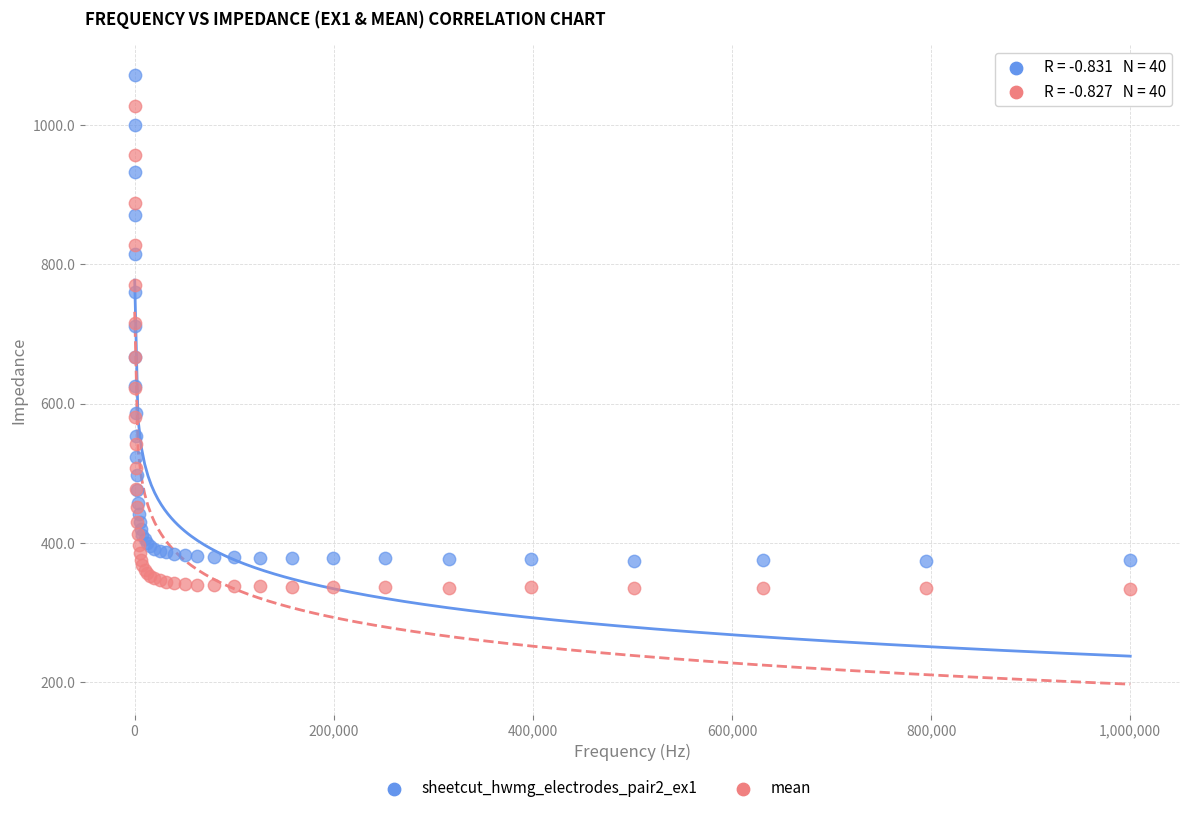

What is the X range (max minus min) for the scatter plot?

999874.4